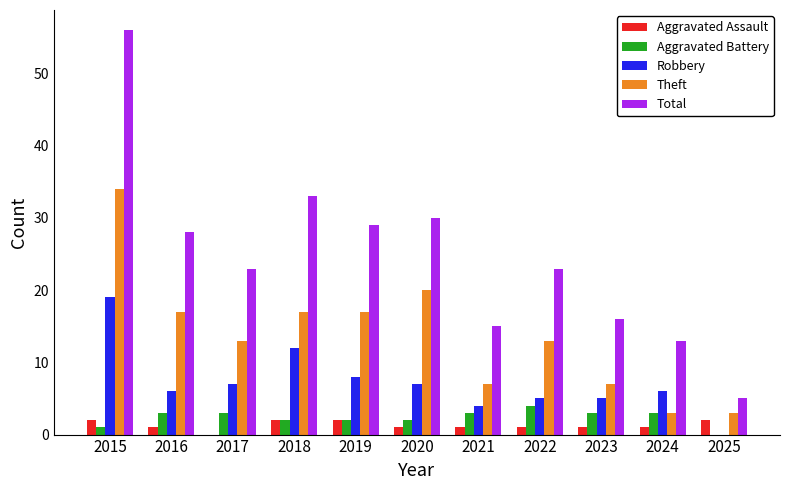

Which series changed the most between 2017 and 2022?

Robbery